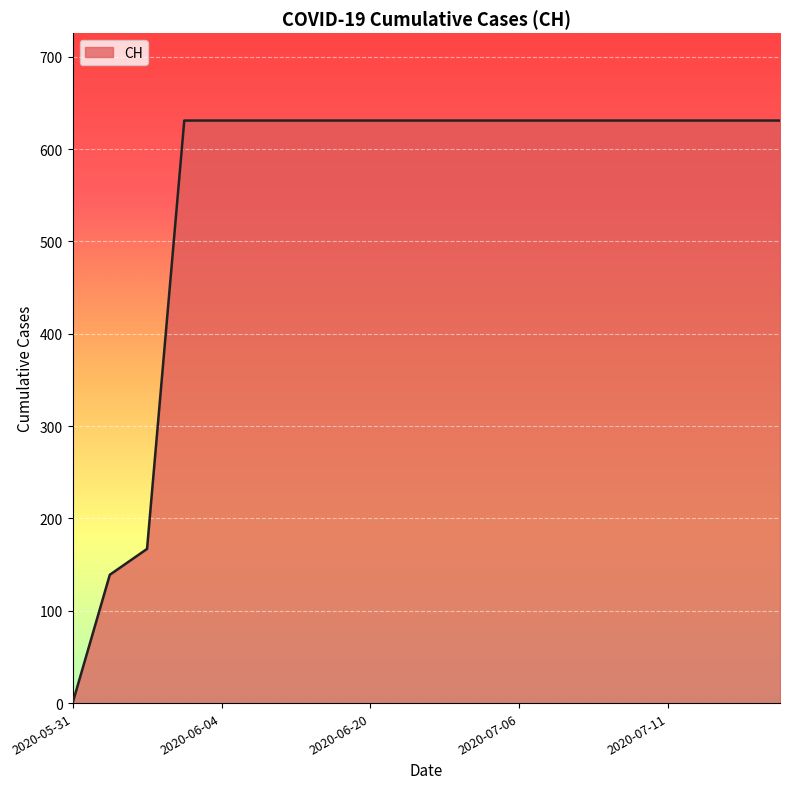

What is the greatest value displayed?

631